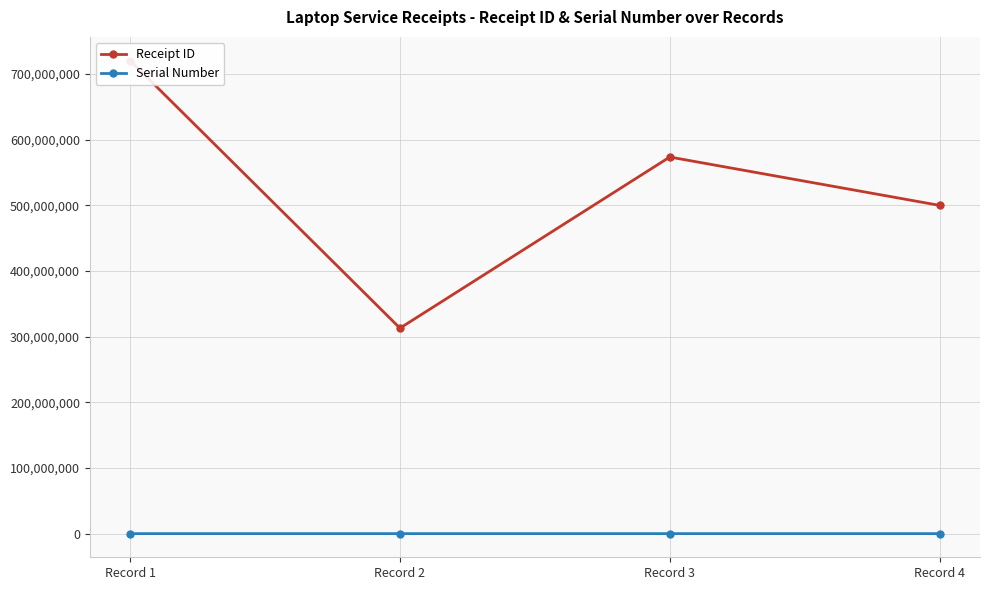

What is the value of the Receipt ID point at the 1st from the left?

720283393